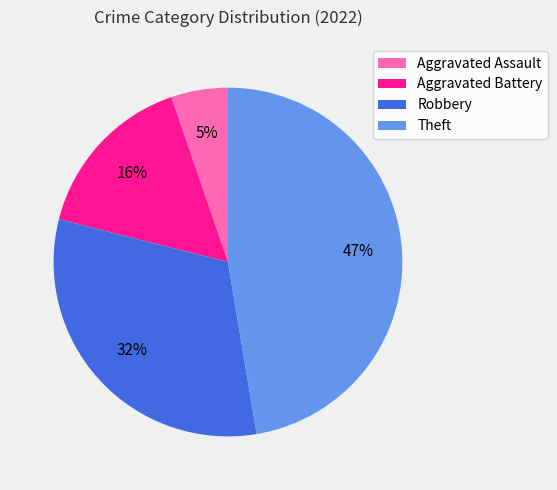

Between Robbery and Theft, which is larger?

Theft